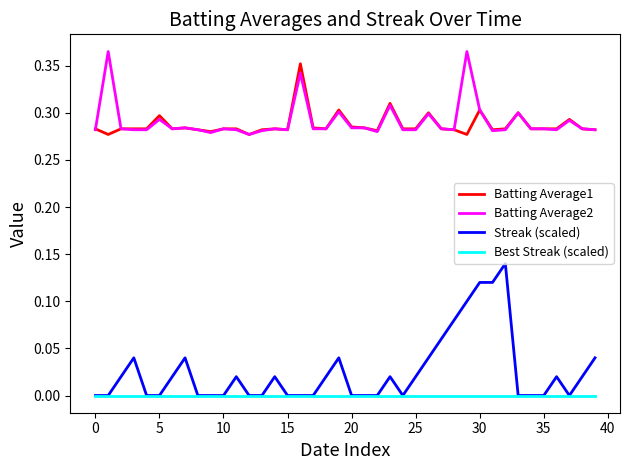

Does the chart have visible grid lines?

No